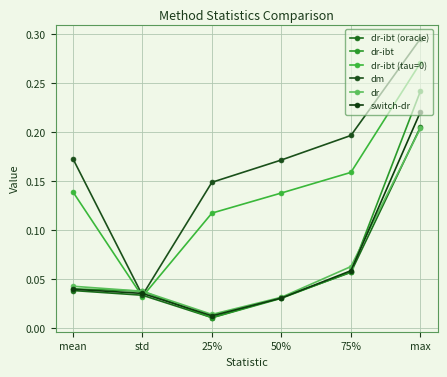

What is the approximate value of dr-ibt (tau=0) at 50%?

0.1